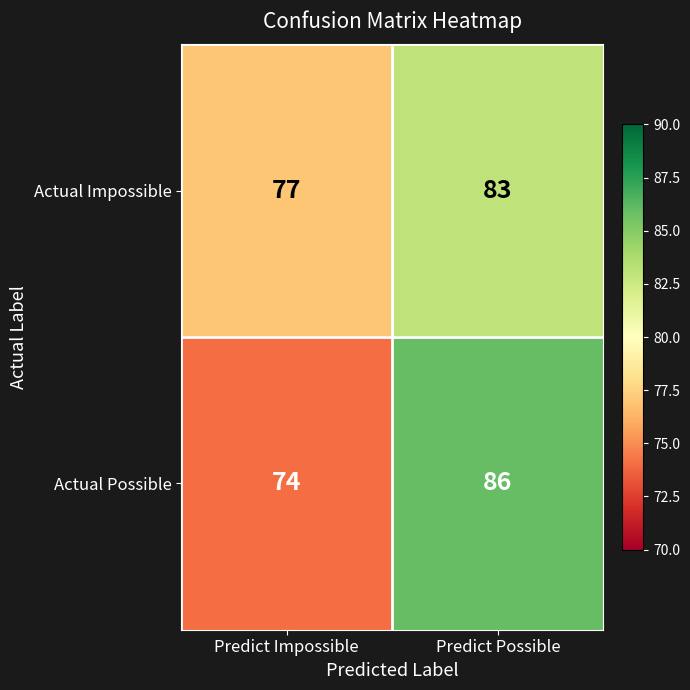

At which label does Actual Possible reach its minimum?

Predict Impossible